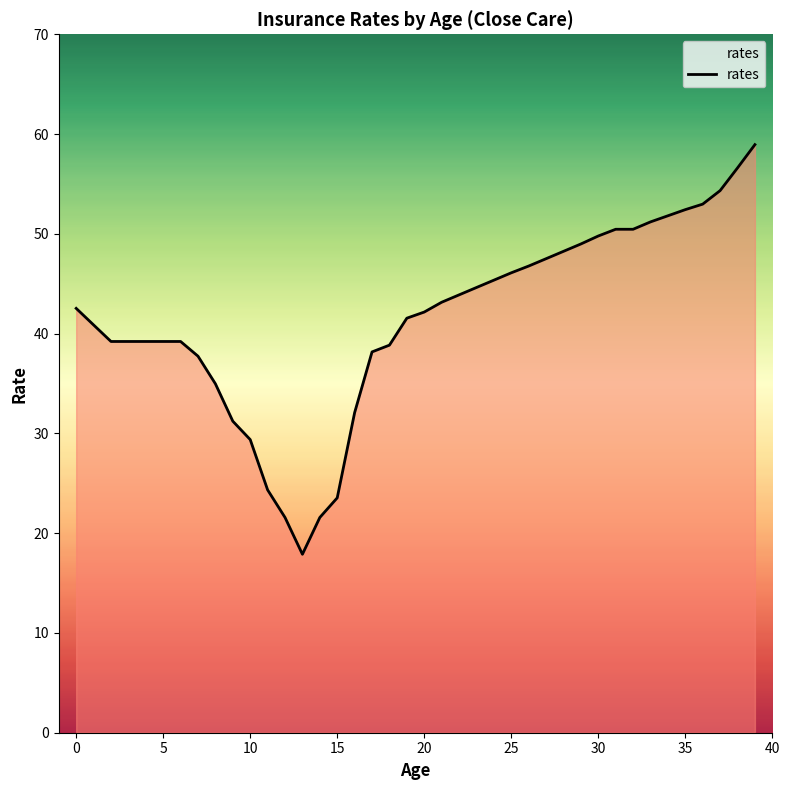

What is the smallest value displayed?

17.9